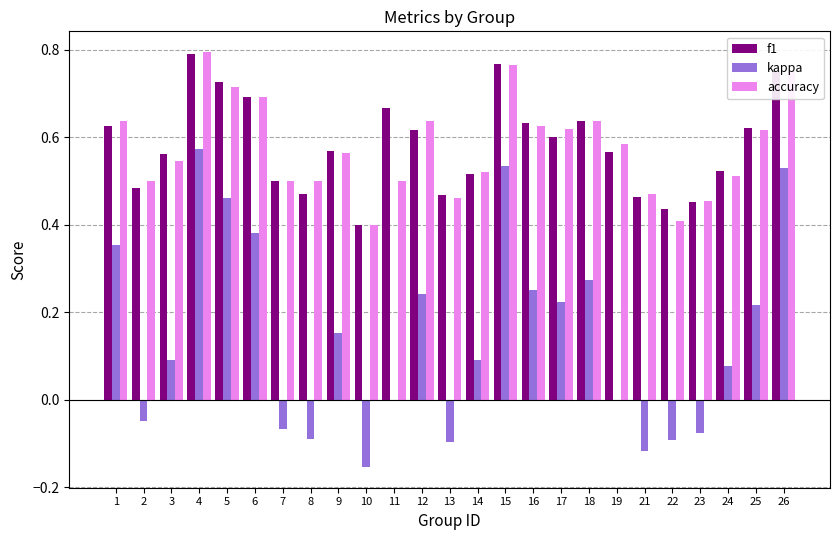

At which category does the chart reach its peak across all series?

4